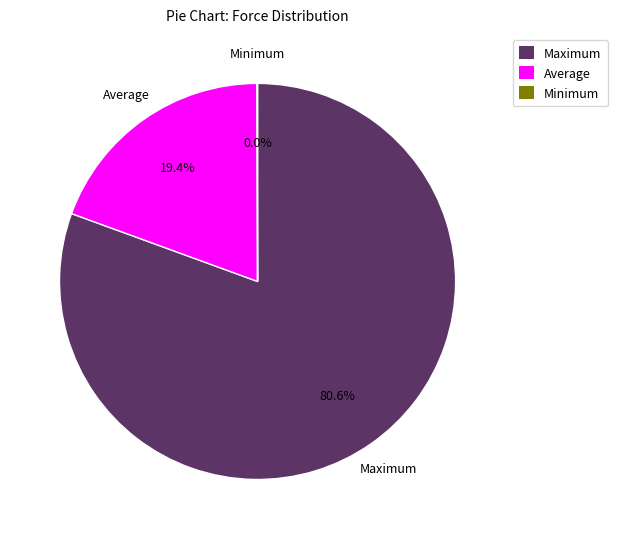

Which category has the biggest portion of the pie?

Maximum